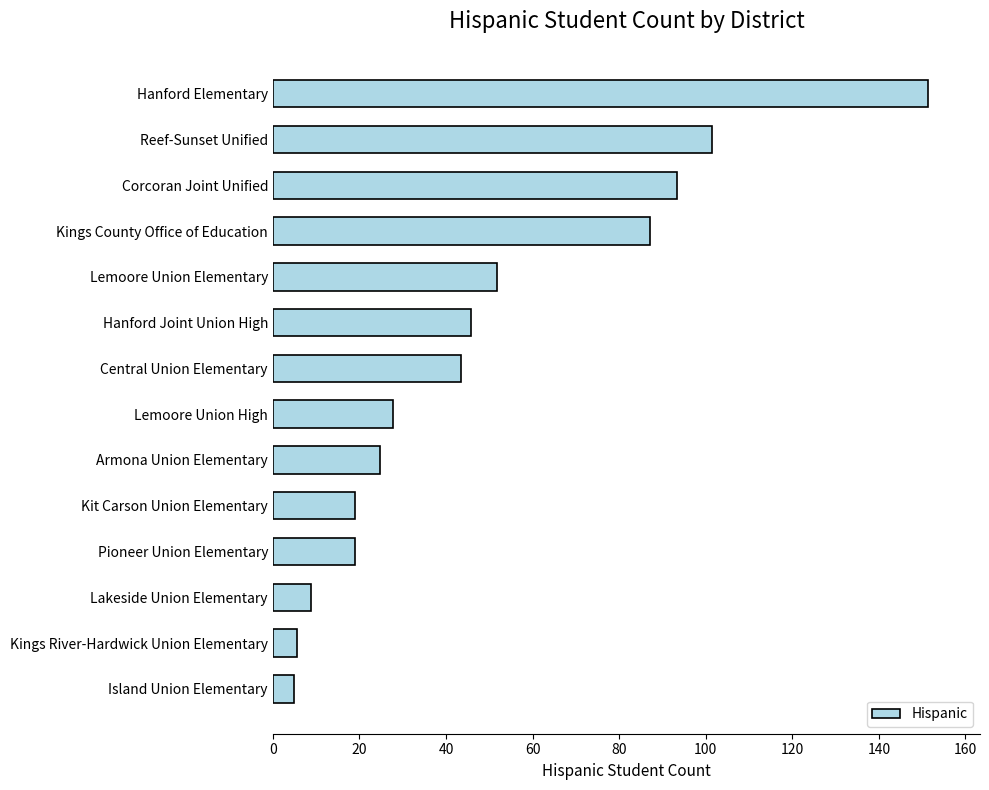

What is the change in value from Pioneer Union Elementary to Lemoore Union High?

+9.0